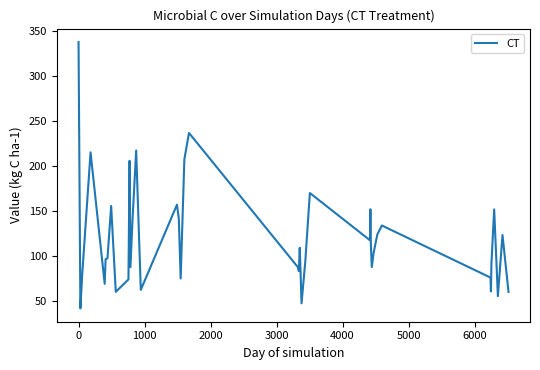

What is the greatest value displayed?

337.8